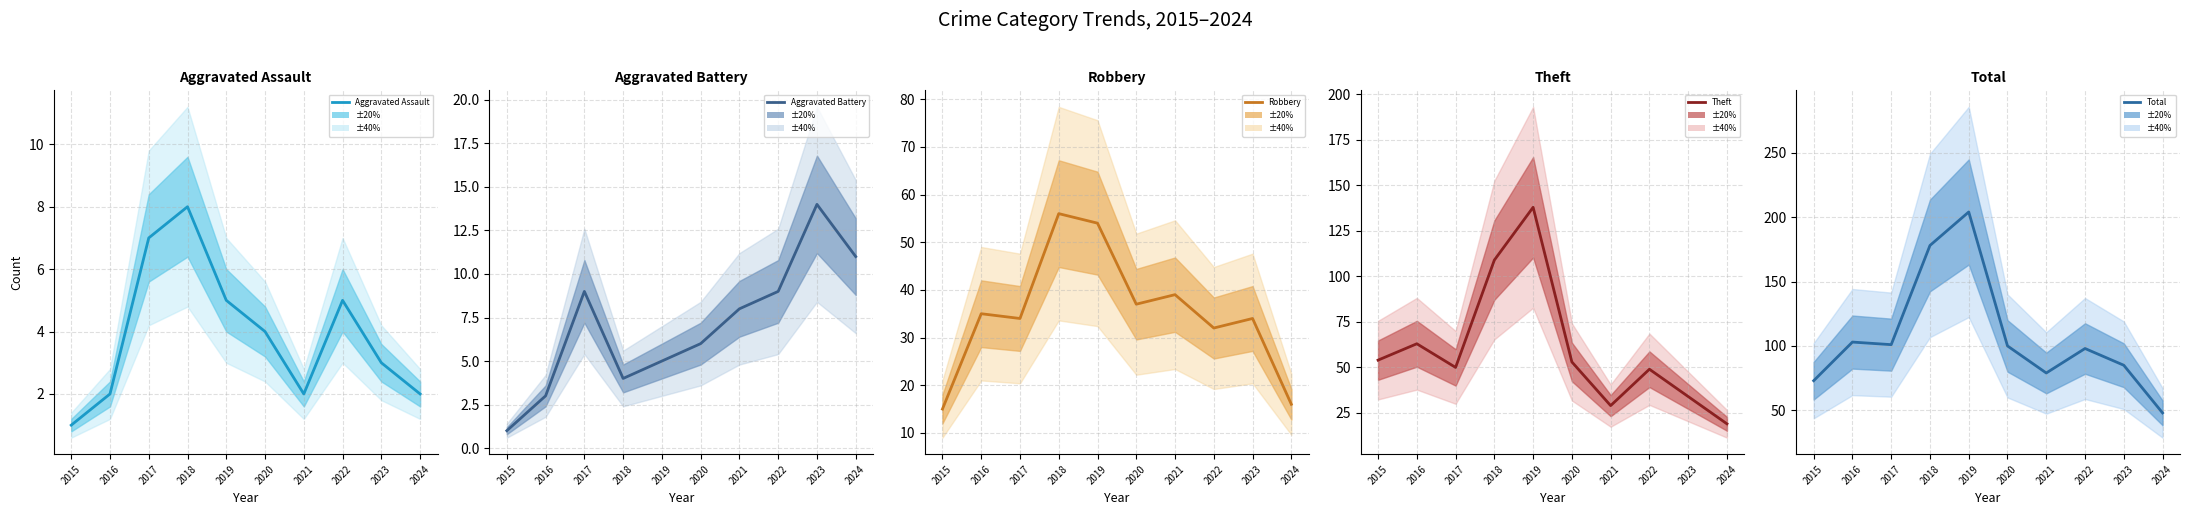

True or false: Aggravated Battery and Theft cross at least once.

False